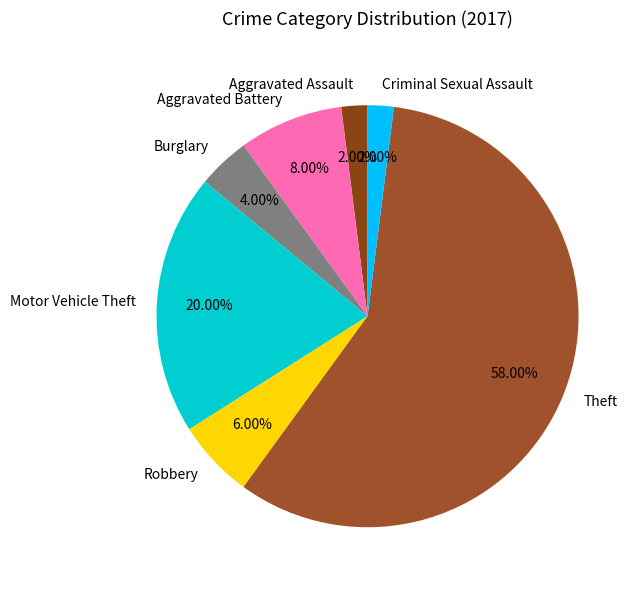

How many segments does this pie chart have?

7